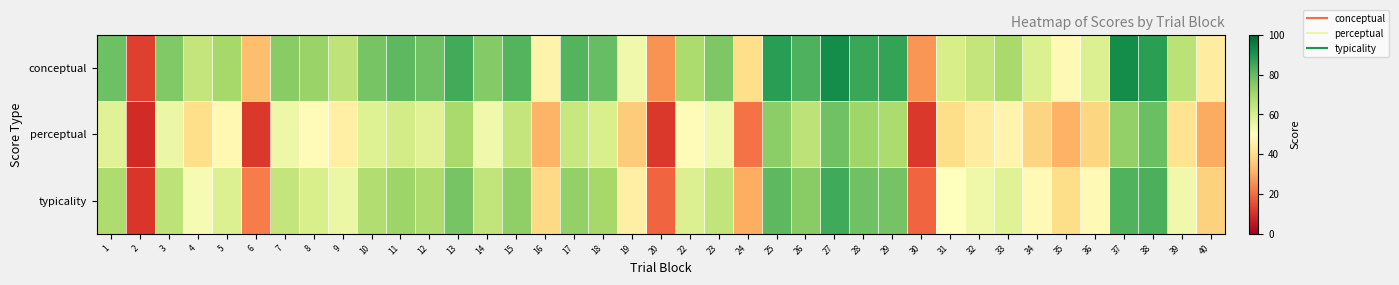

Reading left to right, transcribe all the data shown in this chart.

conceptual: 1=78.7	2=12.9	3=75.7	4=64.2	5=69.9	6=33.4	7=74.2	8=71.7	9=65.0	10=77.1	11=81.1	12=78.5	13=84.6	14=75.2	15=82.2	16=46.4	17=82.2	18=79.9	19=53.9	20=26.0	22=68.5	23=76.1	24=40.0	25=88.2	26=82.9	27=92.0	28=85.9	29=86.5	30=26.3	31=60.5	32=64.3	33=69.4	34=59.1	35=48.1	36=58.6	37=92.1	38=87.9	39=65.9	40=44.5
perceptual: 1=57.9	2=9.2	3=54.9	4=40.1	5=48.0	6=11.4	7=54.3	8=48.4	9=45.0	10=58.4	11=61.3	12=58.1	13=69.5	14=53.8	15=64.1	16=31.3	17=63.5	18=59.8	19=36.0	20=11.7	22=49.2	23=53.5	24=20.9	25=74.1	26=65.5	27=78.2	28=70.7	29=68.4	30=11.5	31=39.7	32=44.1	33=46.6	34=37.6	35=30.9	36=38.2	37=73.0	38=79.0	39=41.2	40=30.1
typicality: 1=68.3	2=11.1	3=65.3	4=52.2	5=59.0	6=22.4	7=64.3	8=60.1	9=55.0	10=67.8	11=71.2	12=68.3	13=77.1	14=64.5	15=73.2	16=38.9	17=72.9	18=69.9	19=44.9	20=18.8	22=58.9	23=64.8	24=30.5	25=81.1	26=74.2	27=85.1	28=78.3	29=77.4	30=18.9	31=50.1	32=54.2	33=58.0	34=48.3	35=39.5	36=48.4	37=82.5	38=83.4	39=53.6	40=37.3